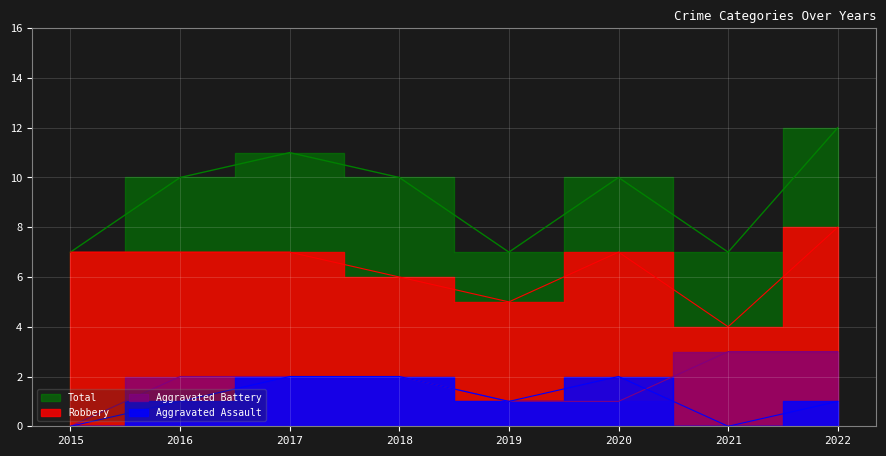

True or false: Aggravated Battery has more than 0 interior local peaks.

False